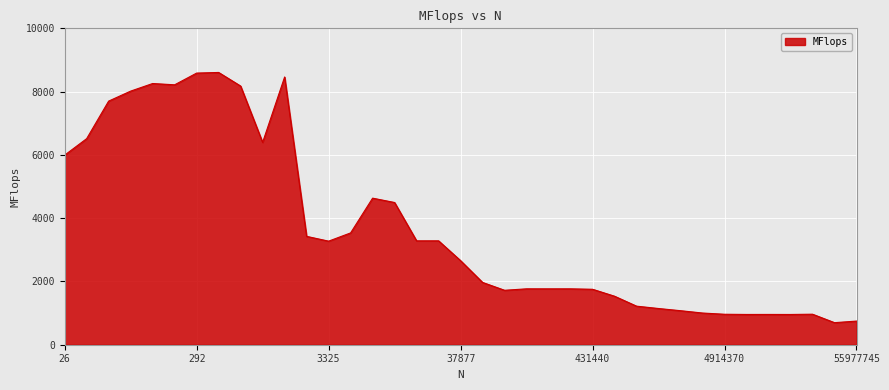

What is the maximum value shown in the chart?

8605.6